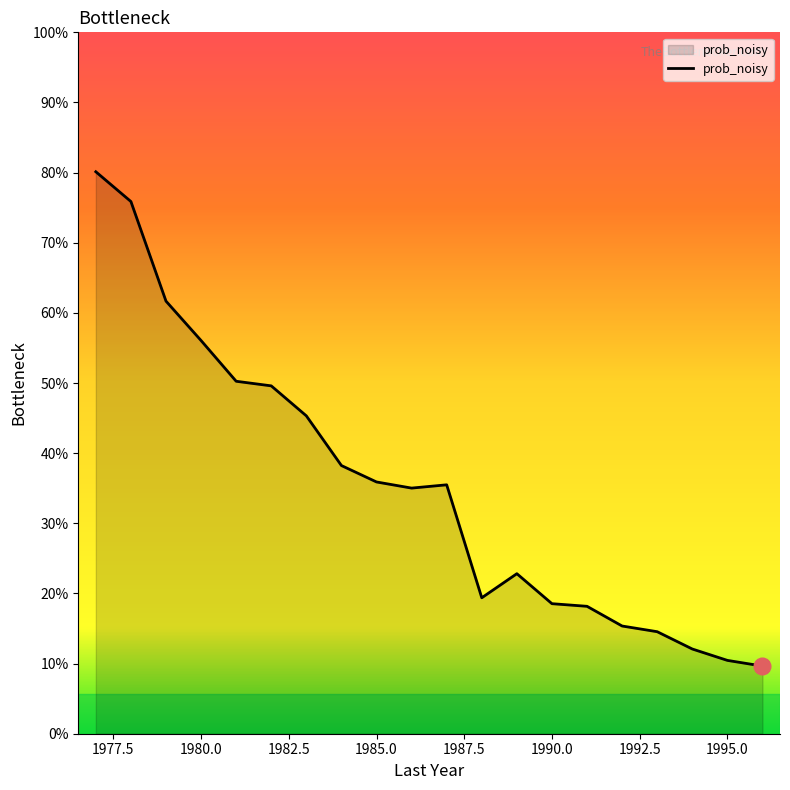

Does the chart display data point markers on the line(s)?

No